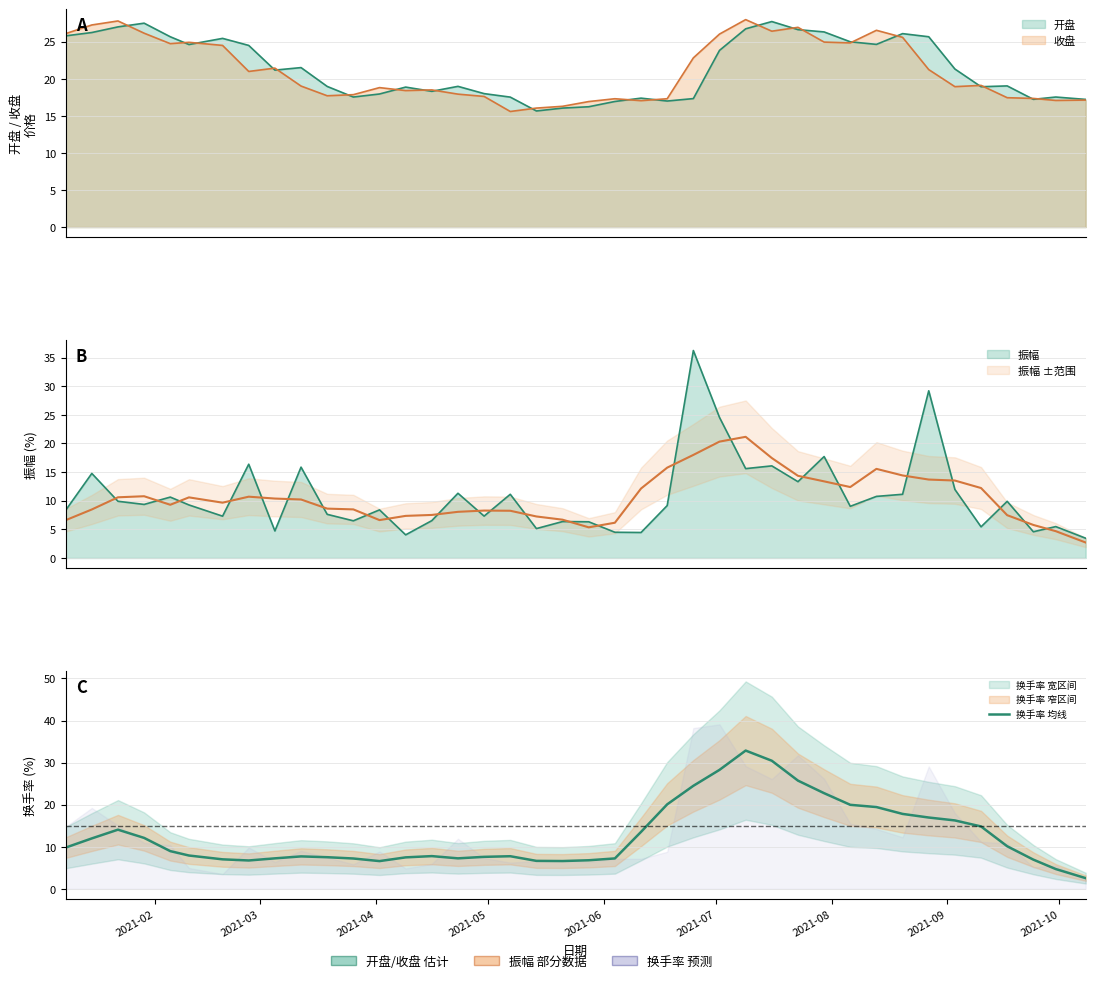

The value at 19 is 2.6. True or false?

False